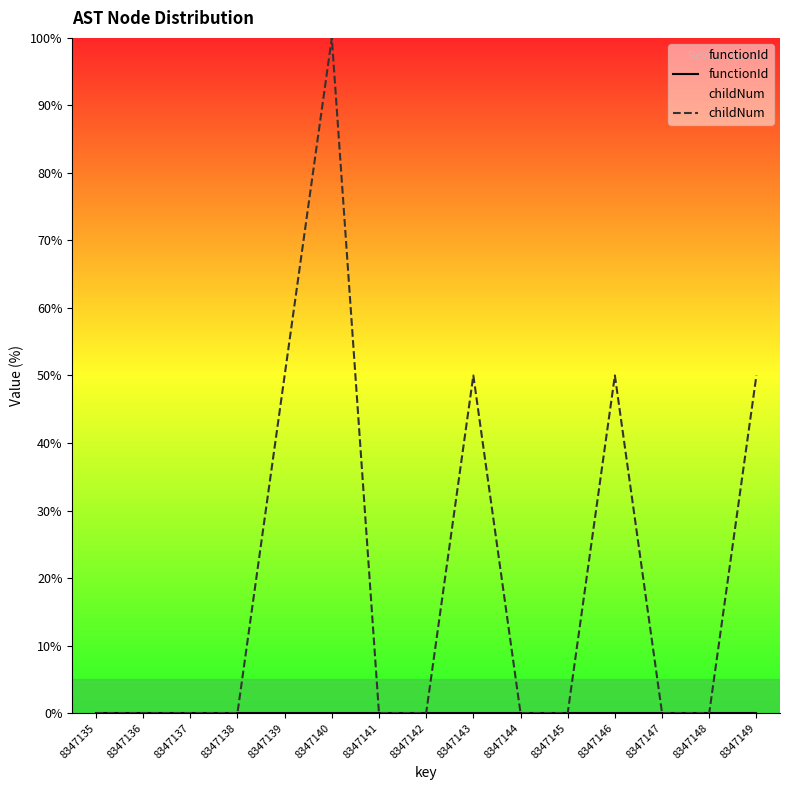

Which series has the largest total across all categories?

childNum